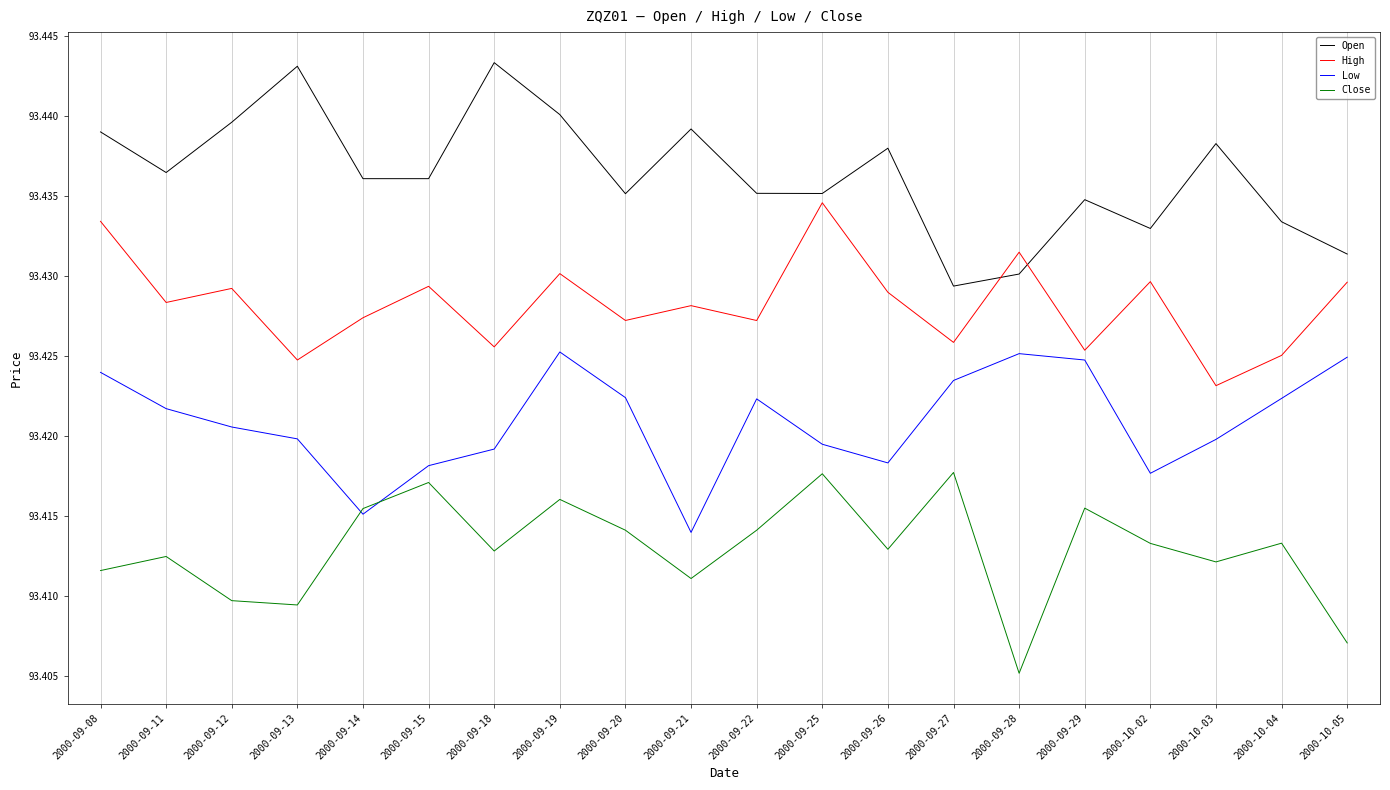

At which category is the sum across all series the highest?

2000-09-19